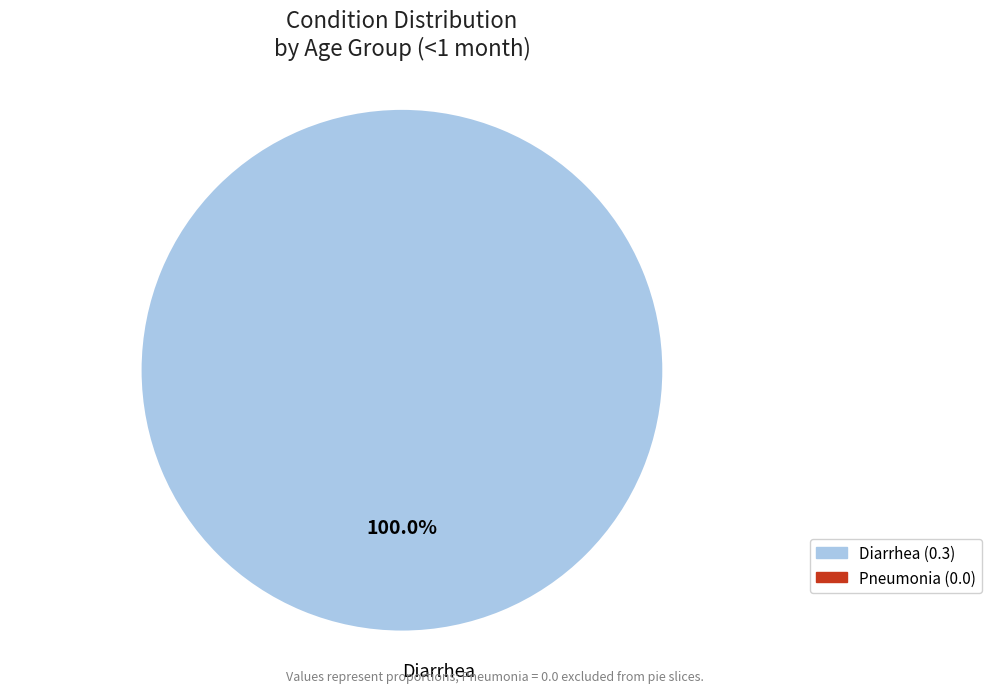

Which slice represents more than half of the pie?

Diarrhea